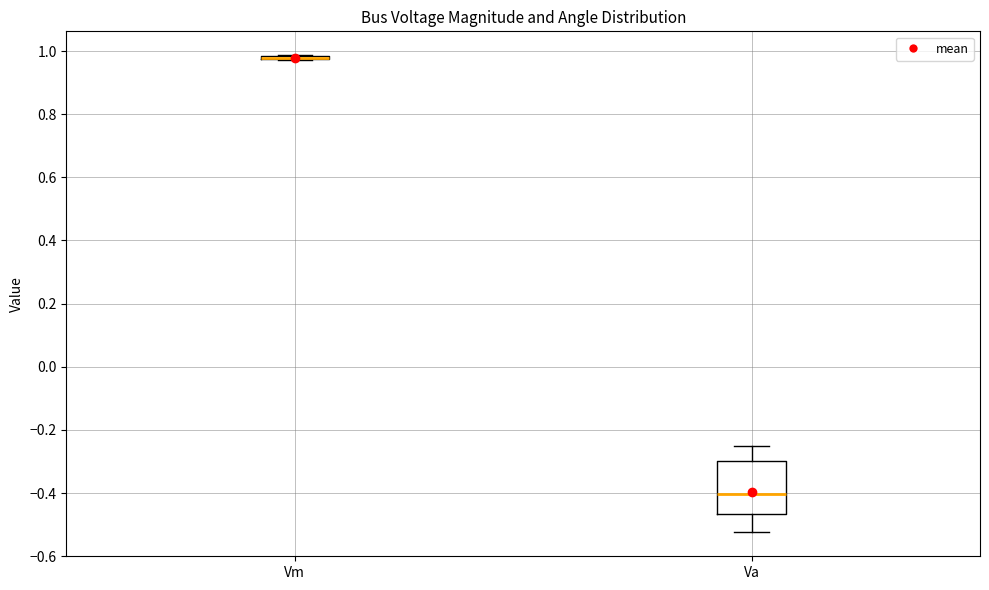

Which box is the tallest, from its lower edge to its upper edge?

Va